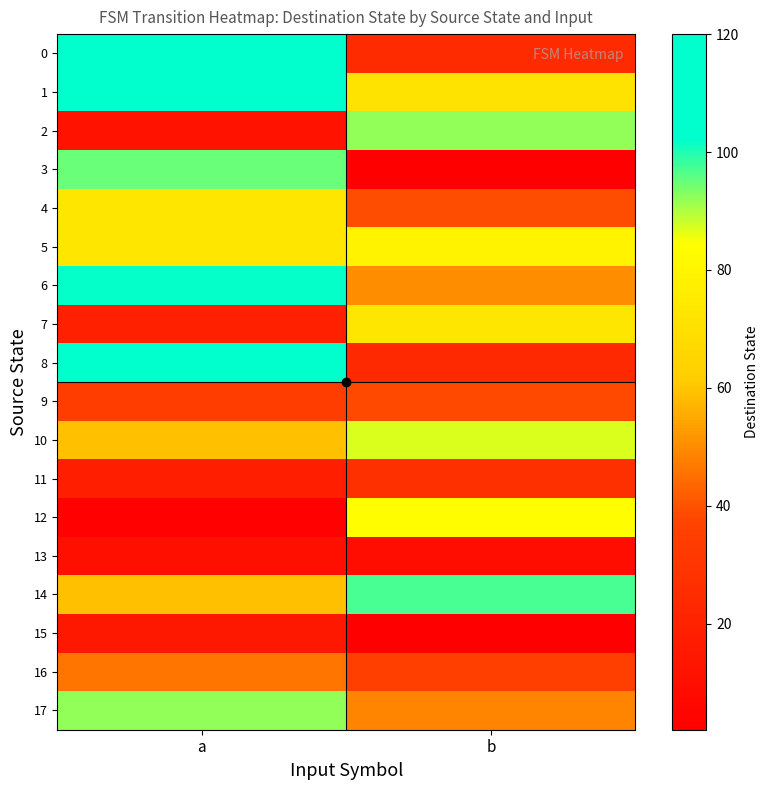

What is the total value across all series at a?

1054